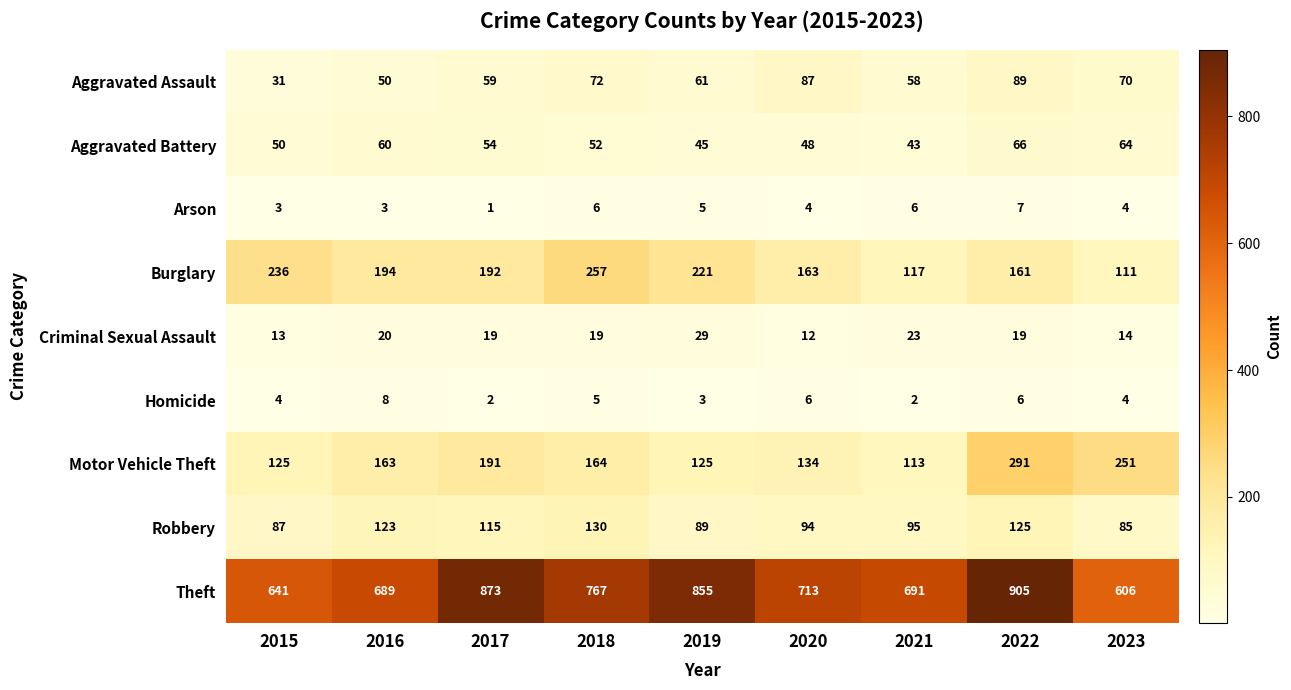

At 2020, list the series in order from smallest to largest.

Arson, Homicide, Criminal Sexual Assault, Aggravated Battery, Aggravated Assault, Robbery, Motor Vehicle Theft, Burglary, Theft